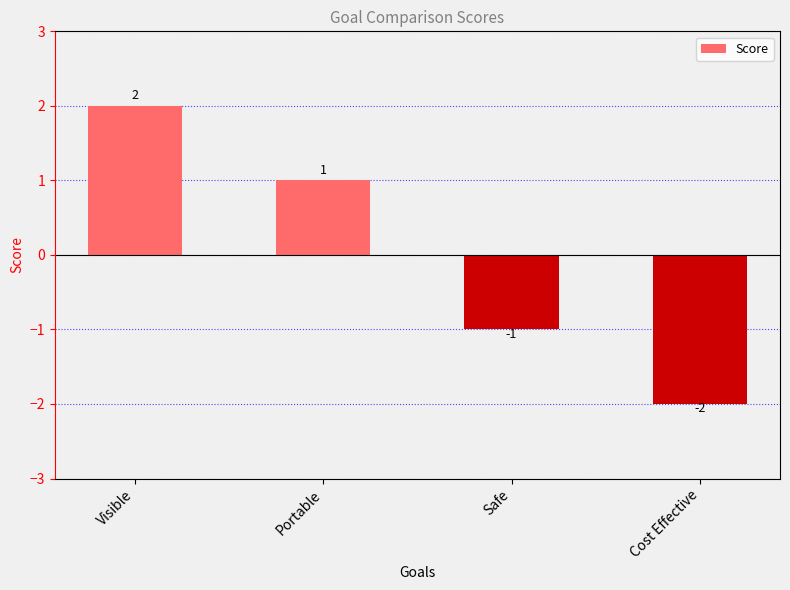

The chart shows a value of 1 at Portable. True or false?

True